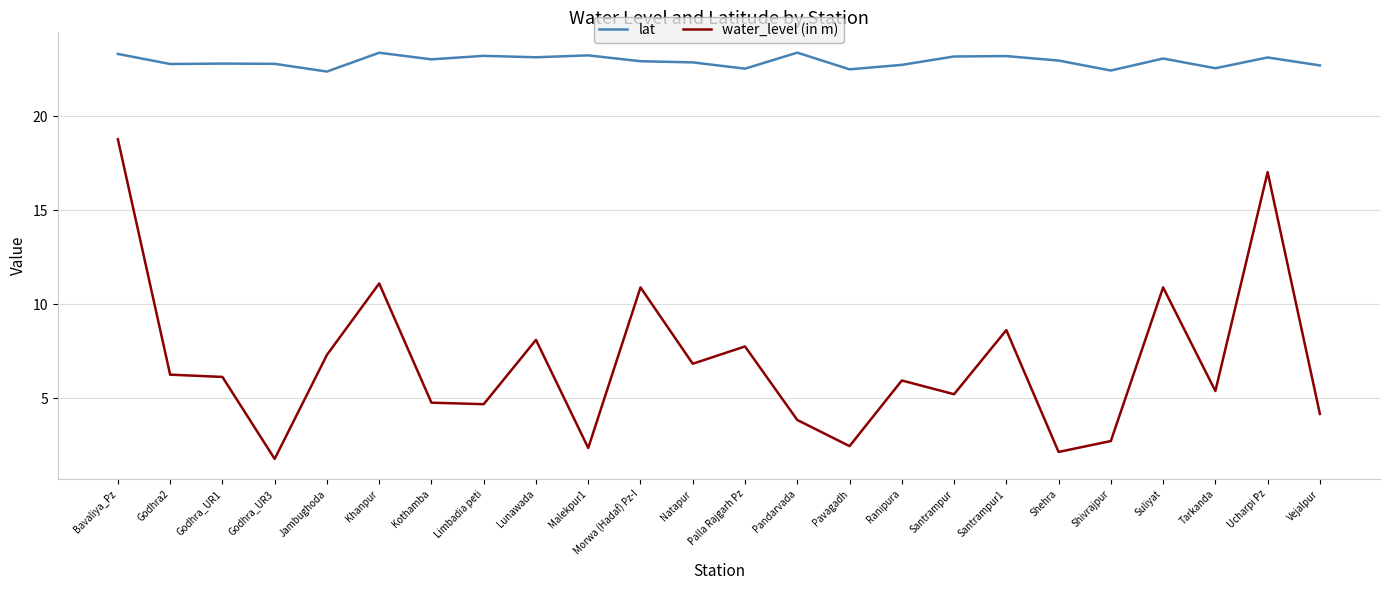

True or false: water_level (in m) and lat intersect in this chart.

False